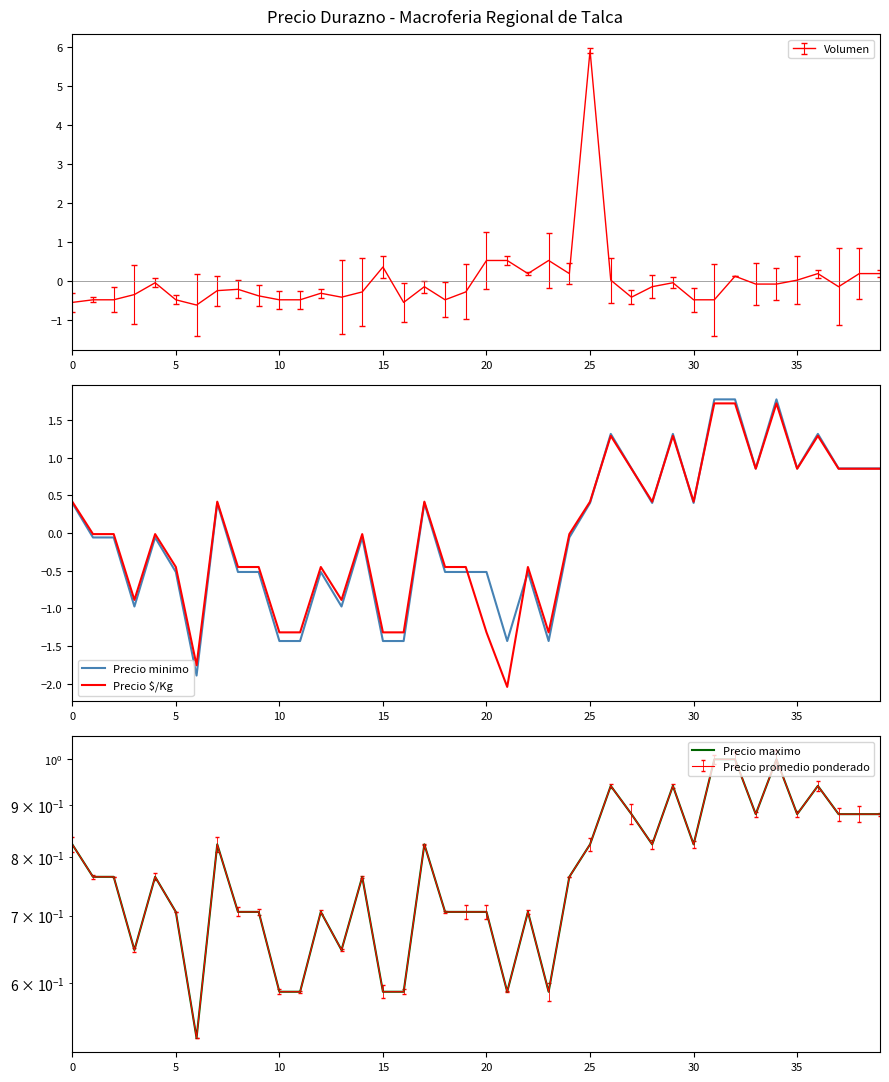

How many data points in Precio $/Kg are above 0?

18